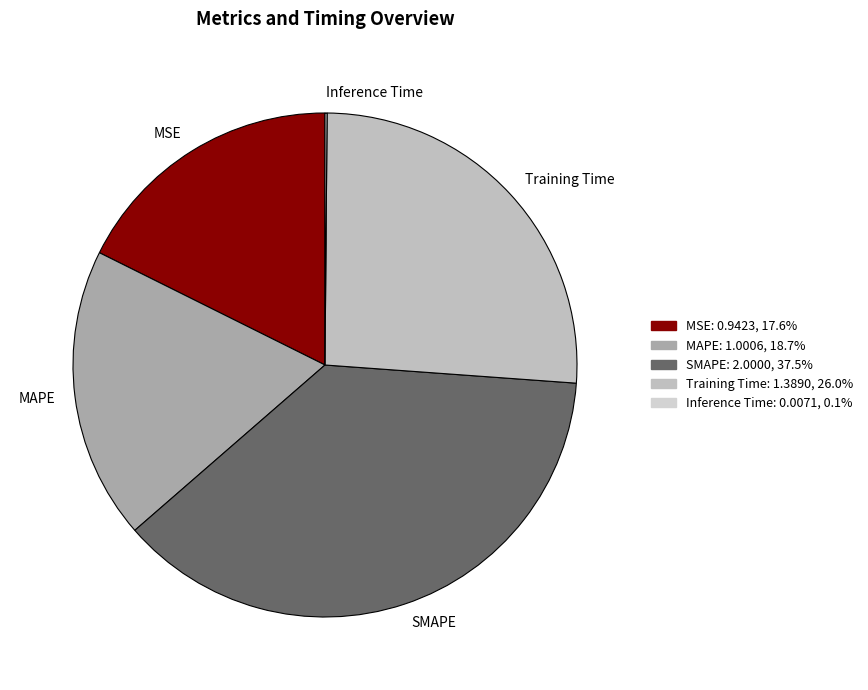

Is the sum of MSE and SMAPE greater than half?

Yes